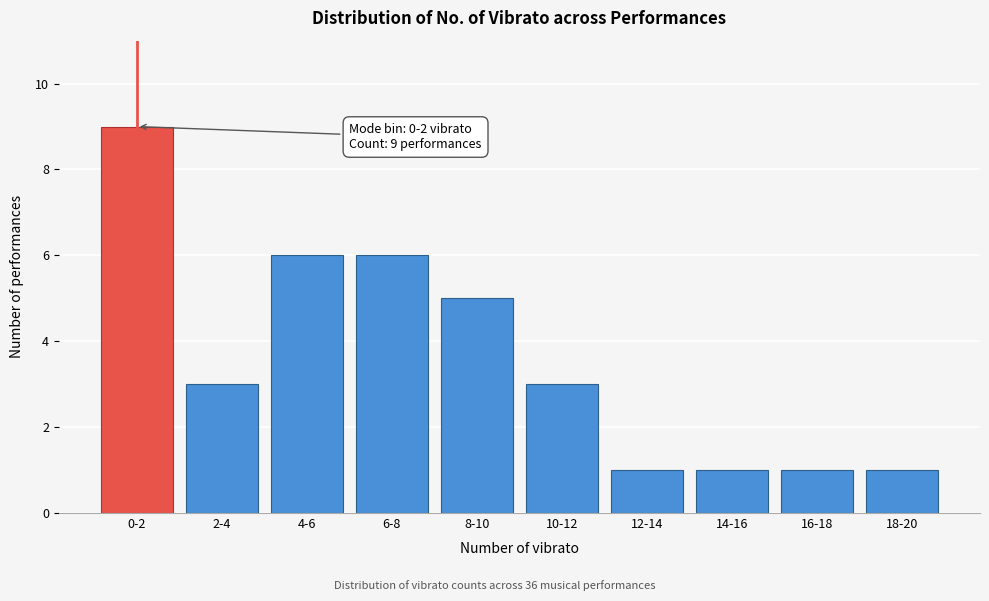

Reading left to right, extract all data points from this chart.

0-2=9	2-4=3	4-6=6	6-8=6	8-10=5	10-12=3	12-14=1	14-16=1	16-18=1	18-20=1